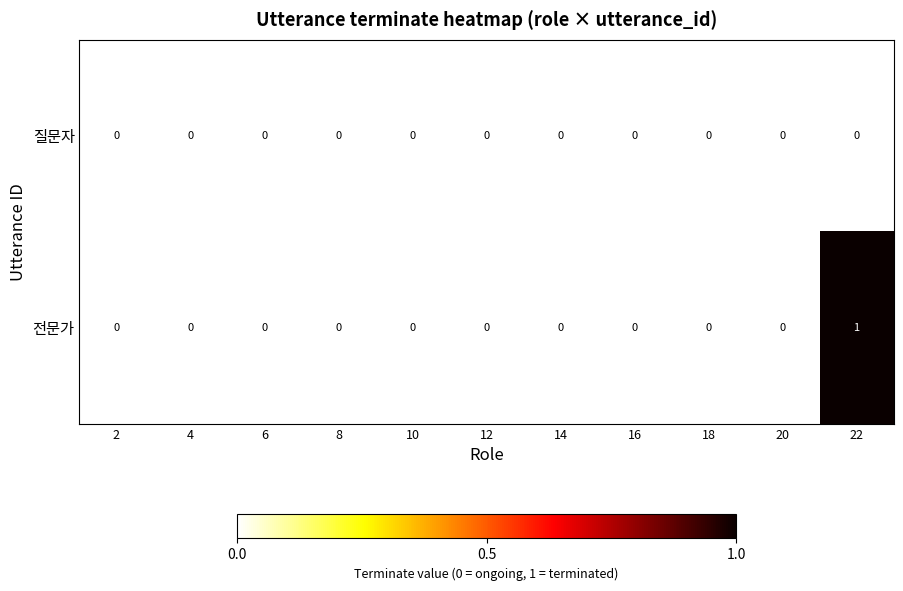

Which series has the largest range (max minus min)?

전문가